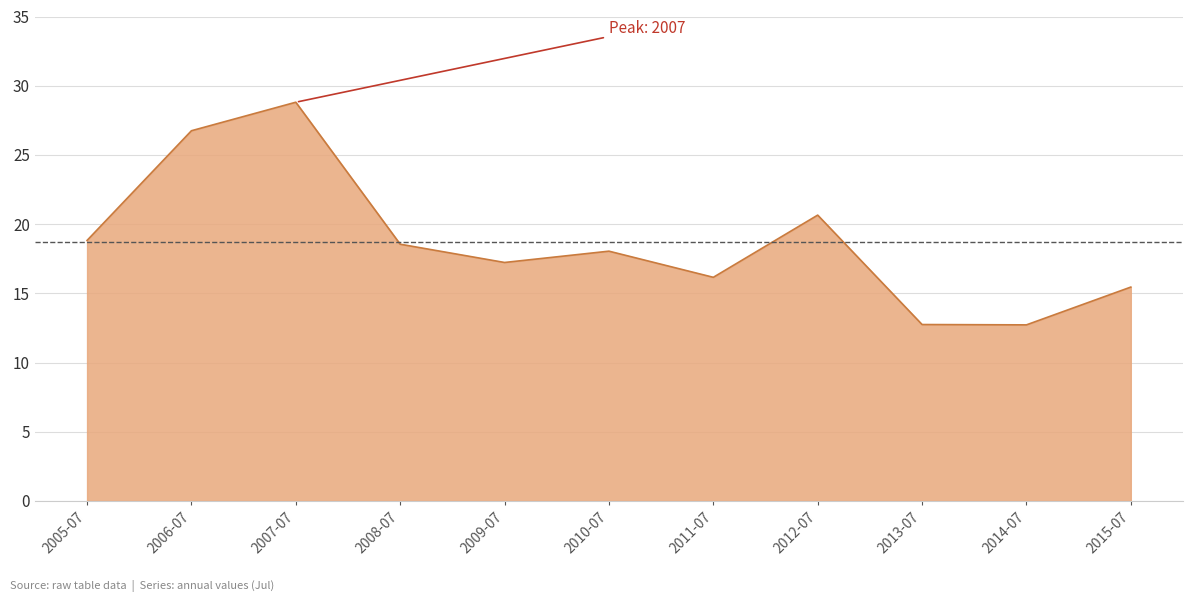

What position from the right is 2014-07?

2